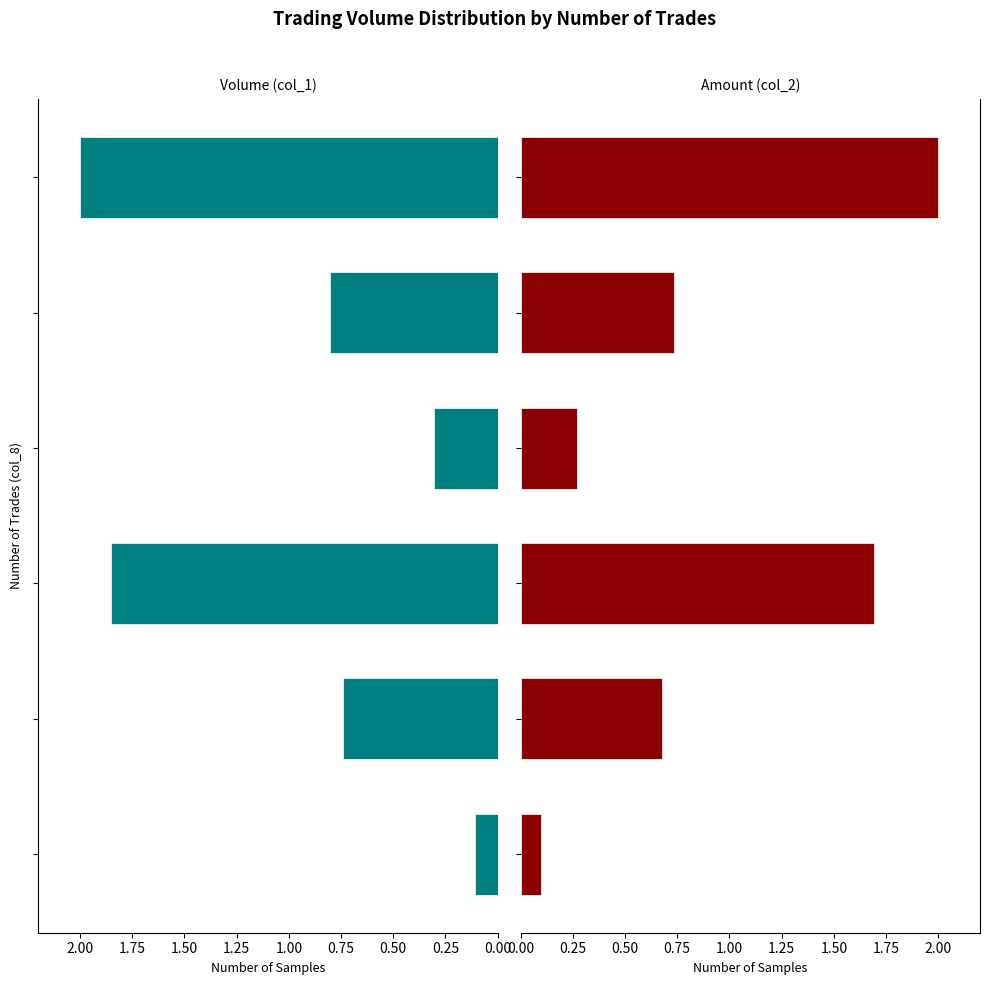

What is the difference between the highest and lowest values at 0.25?

0.1